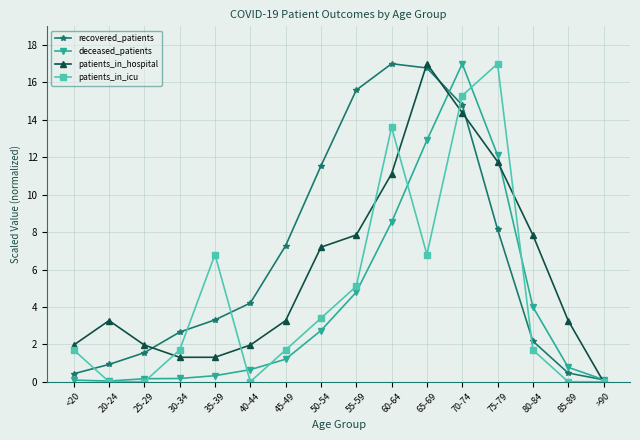

What is the total value across all series at 45-49?

13.4